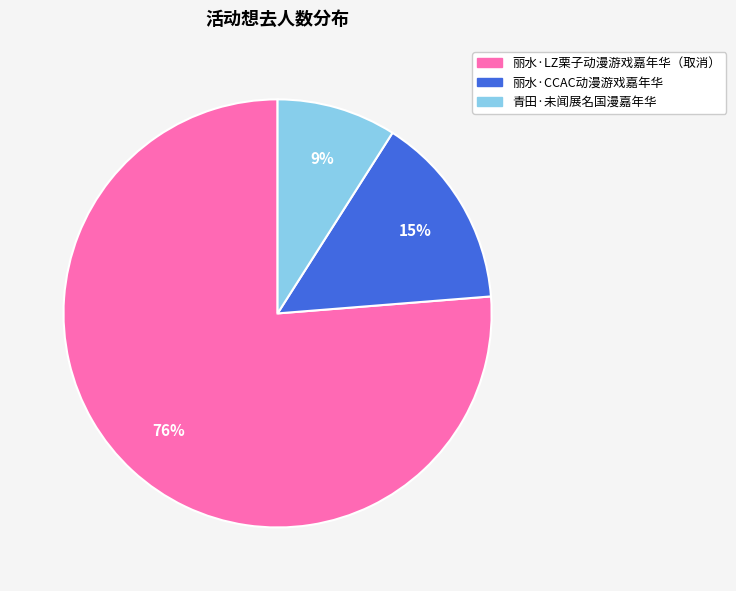

The 丽水·LZ栗子动漫游戏嘉年华（取消） slice represents 76% of the pie. True or false?

True